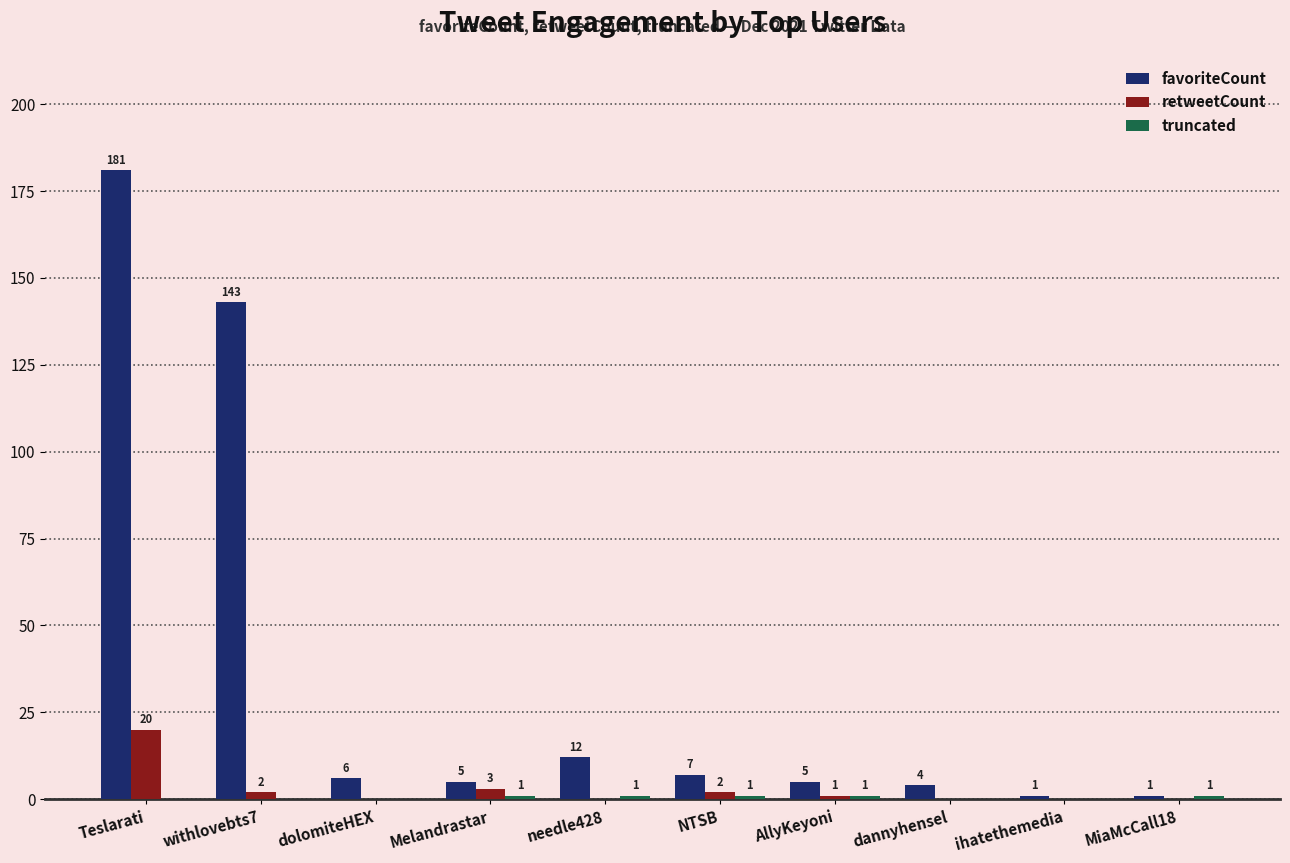

Read the favoriteCount value at Teslarati.

181